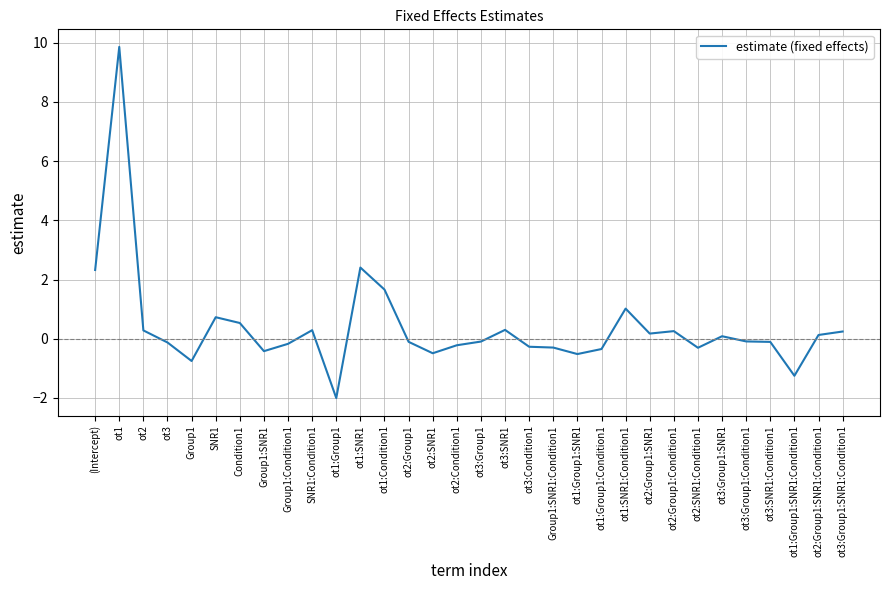

Which label corresponds to the largest value in the chart?

ot1